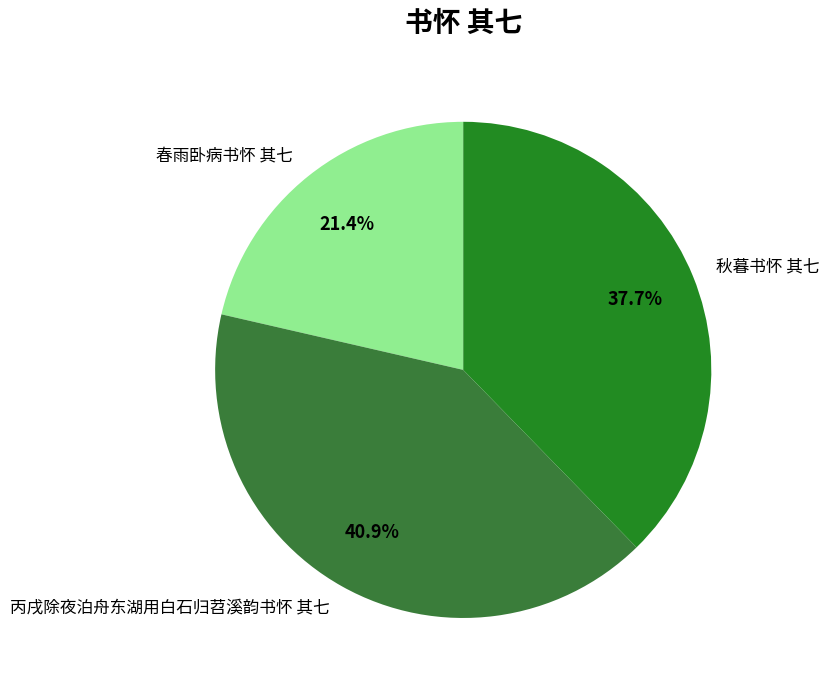

What percentage is the 春雨卧病书怀 其七 slice, to the nearest percent?

21%